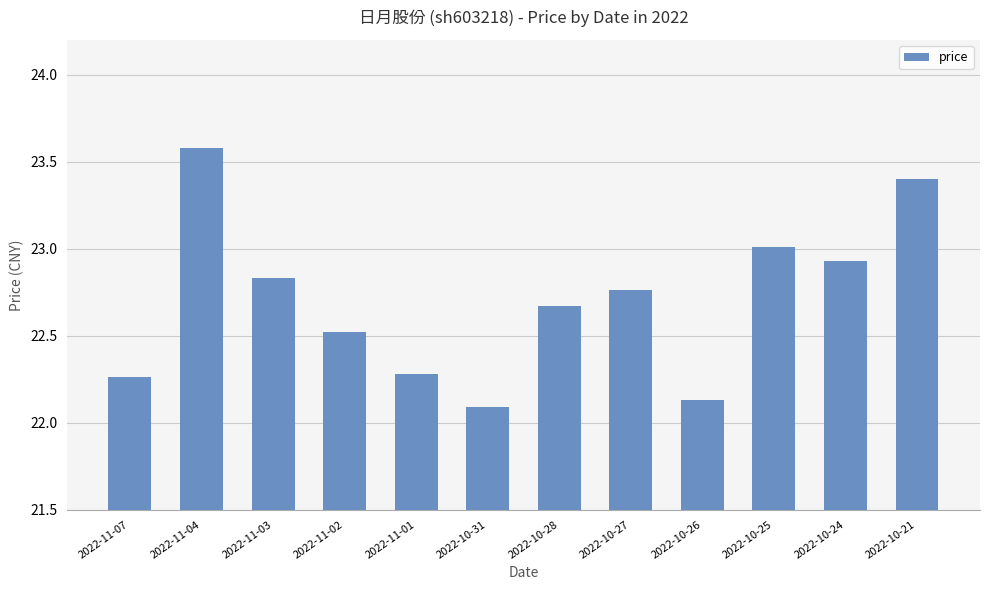

What is the change in value from 2022-10-28 to 2022-10-26?

-0.5